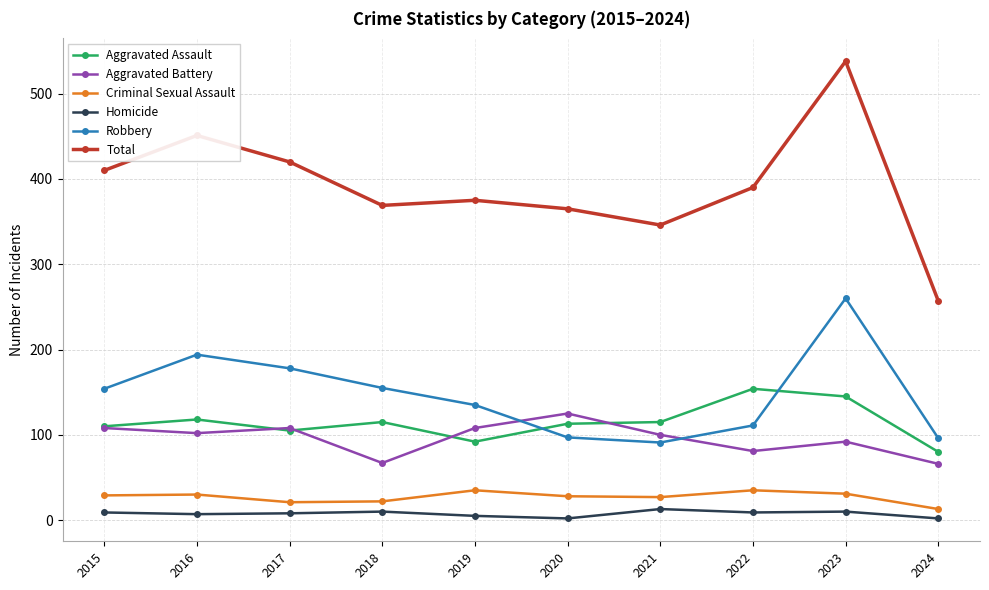

True or false: Robbery and Criminal Sexual Assault cross at least once.

False